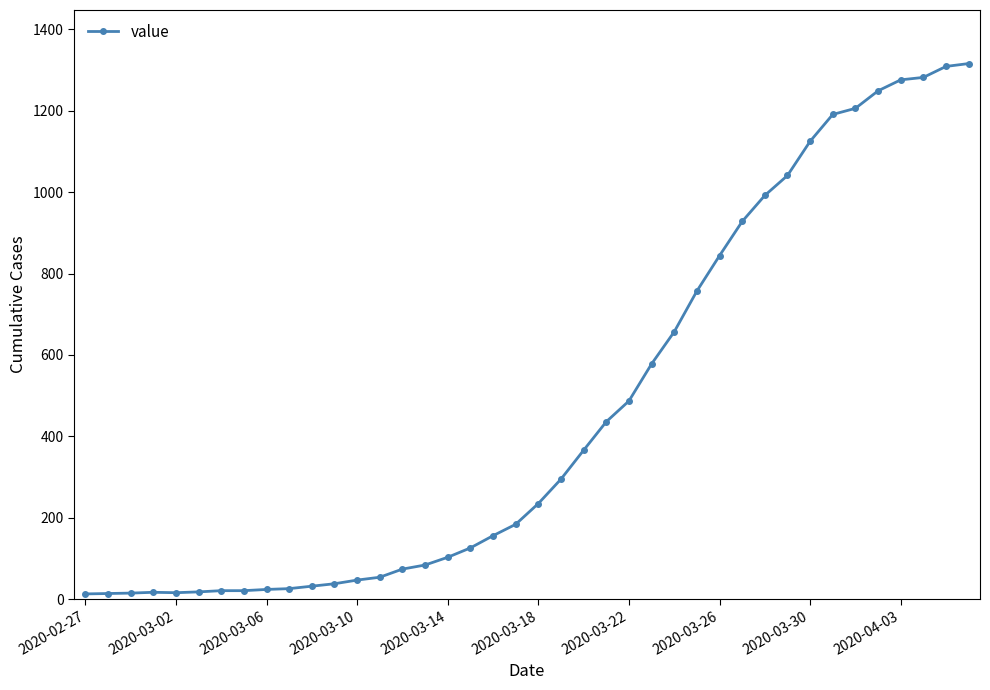

What is the average value?

466